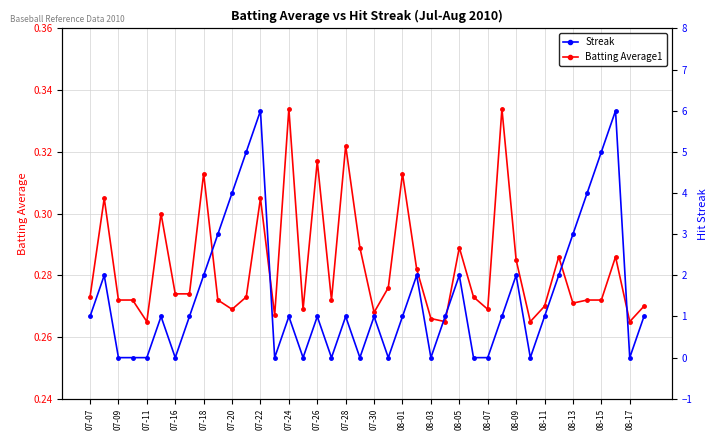

How many interior local valleys does the Streak series have?

9